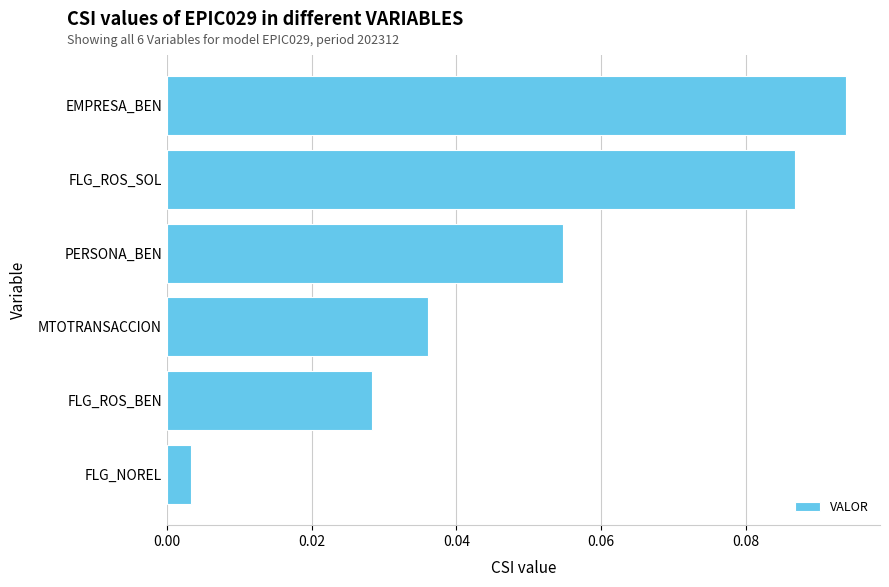

Which category has the highest value across all series?

EMPRESA_BEN